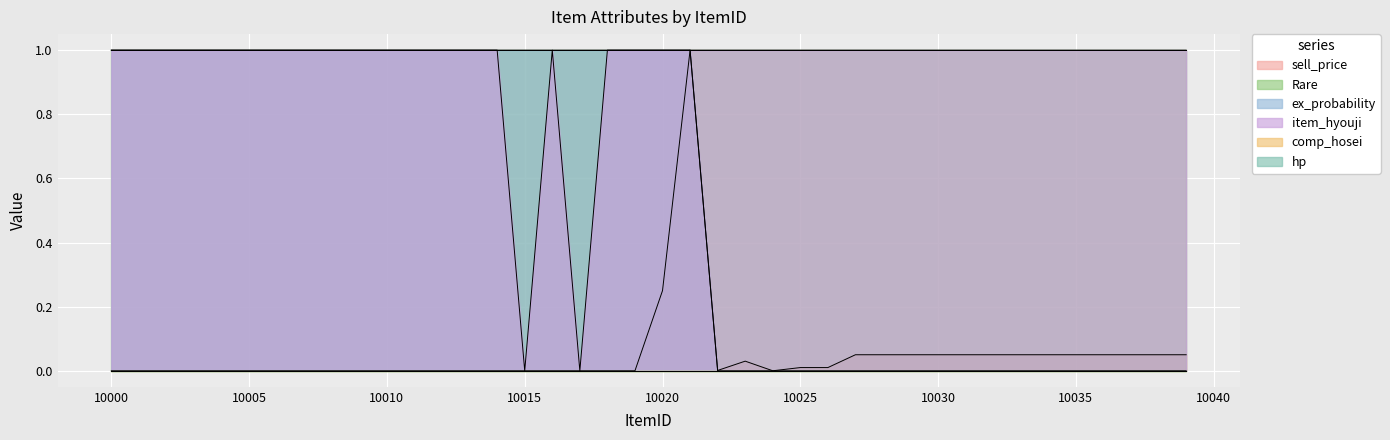

What is the difference between the second highest and minimum values in the sell_price series?

0.2